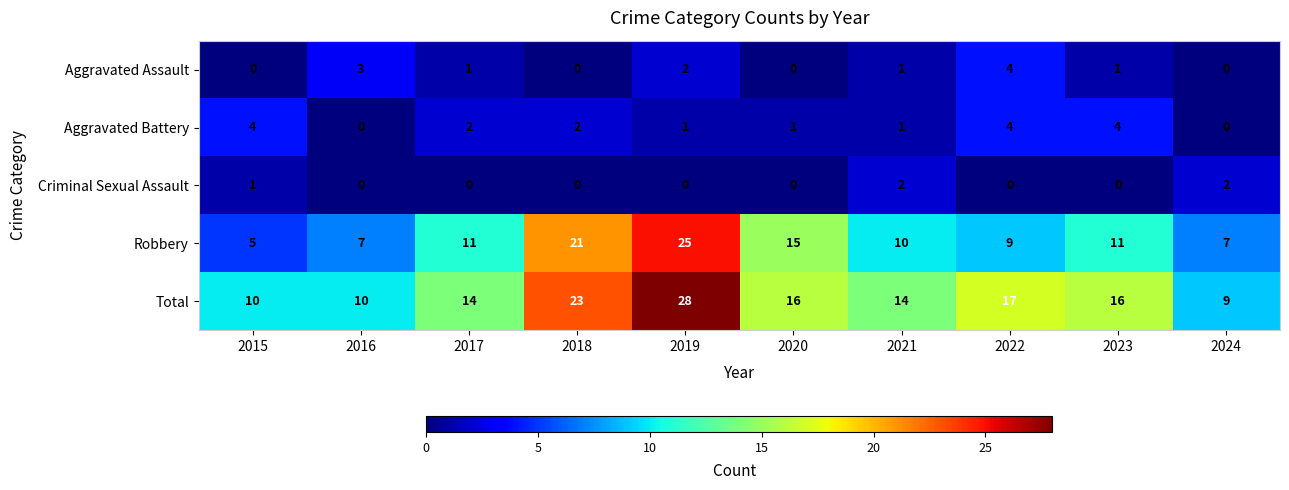

Count the number of categories in the chart.

10